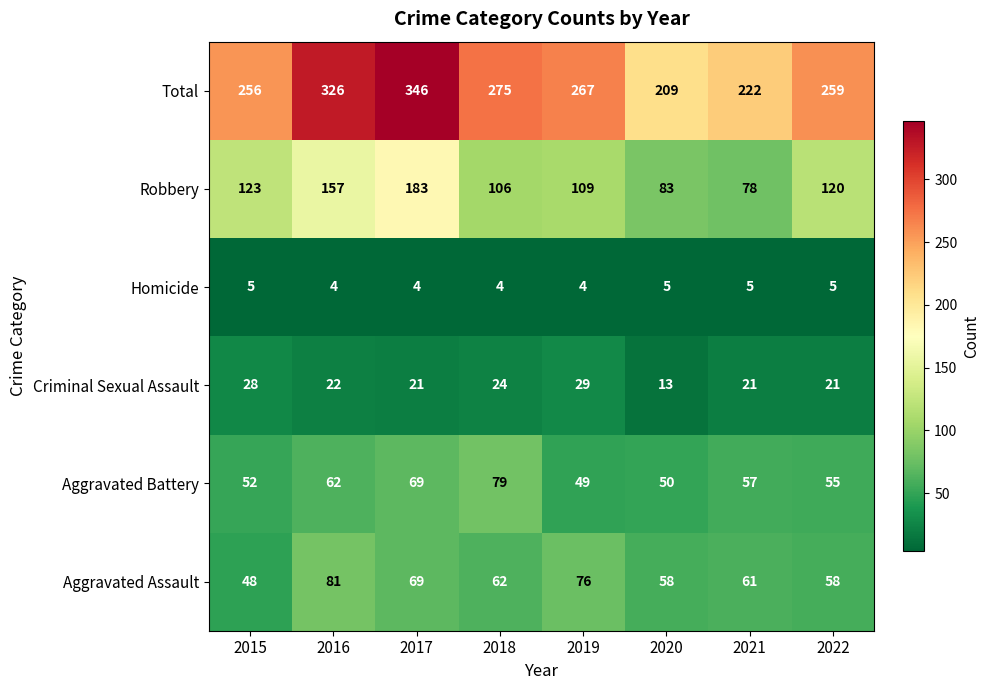

True or false: Aggravated Assault has a value of 30 at 2019.

False